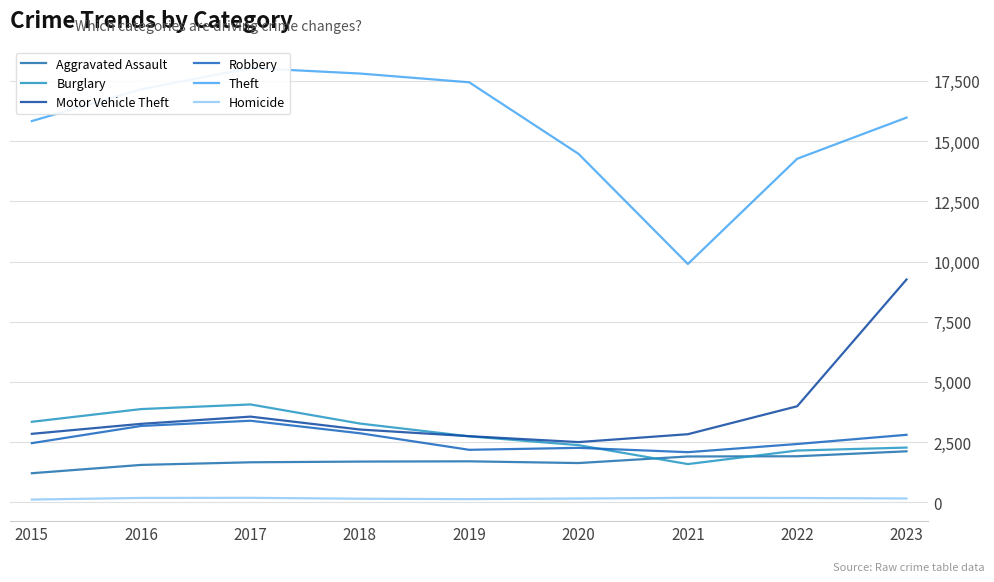

Reading left to right, transcribe all the data shown in this chart.

Aggravated Assault: 1210	1555	1664	1693	1704	1632	1905	1914	2120
Burglary: 3346	3874	4066	3273	2742	2376	1589	2152	2275
Motor Vehicle Theft: 2846	3261	3560	3025	2748	2503	2830	3991	9255
Robbery: 2459	3173	3389	2870	2182	2263	2084	2423	2805
Theft: 15834	17155	18037	17808	17444	14472	9898	14269	15978
Homicide: 116	184	188	151	133	159	187	182	161